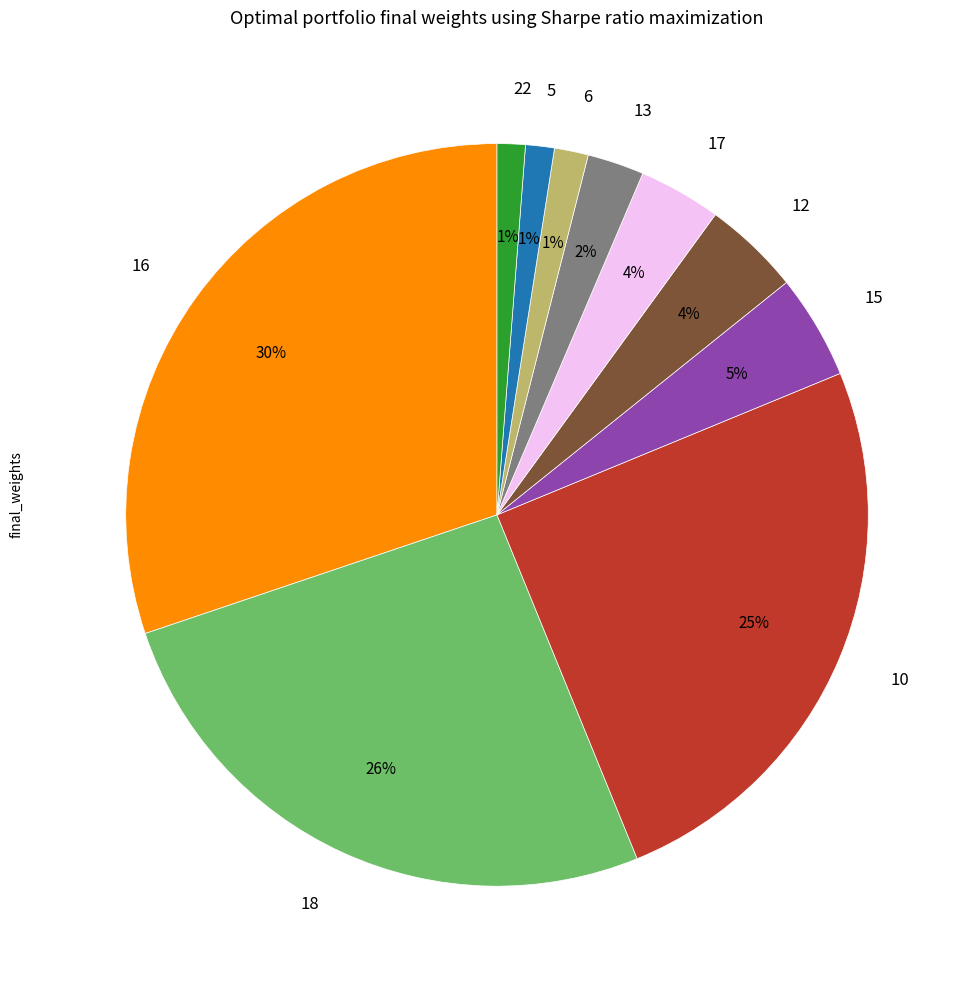

Is there a majority slice in this chart?

No